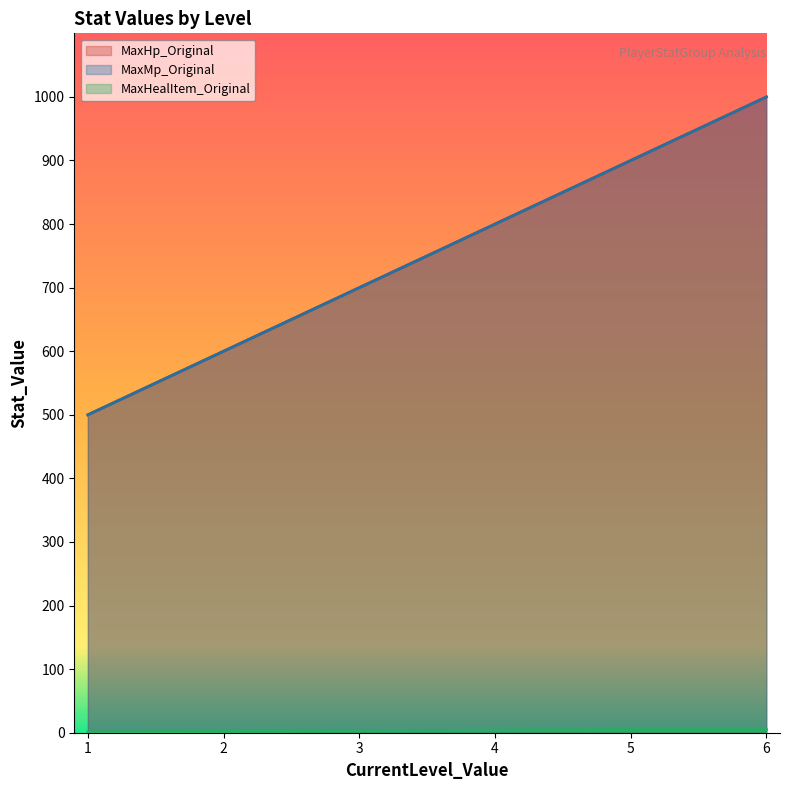

True or false: MaxHp_Original and MaxHealItem_Original intersect in this chart.

False